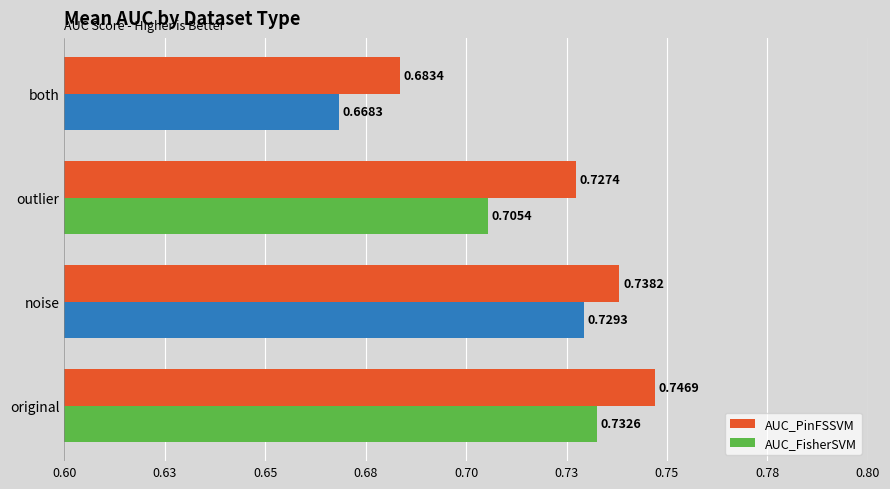

Reading left to right, list all the values displayed in this chart.

AUC_PinFSSVM: 0.7	0.7	0.7	0.7
AUC_FisherSVM: 0.7	0.7	0.7	0.7